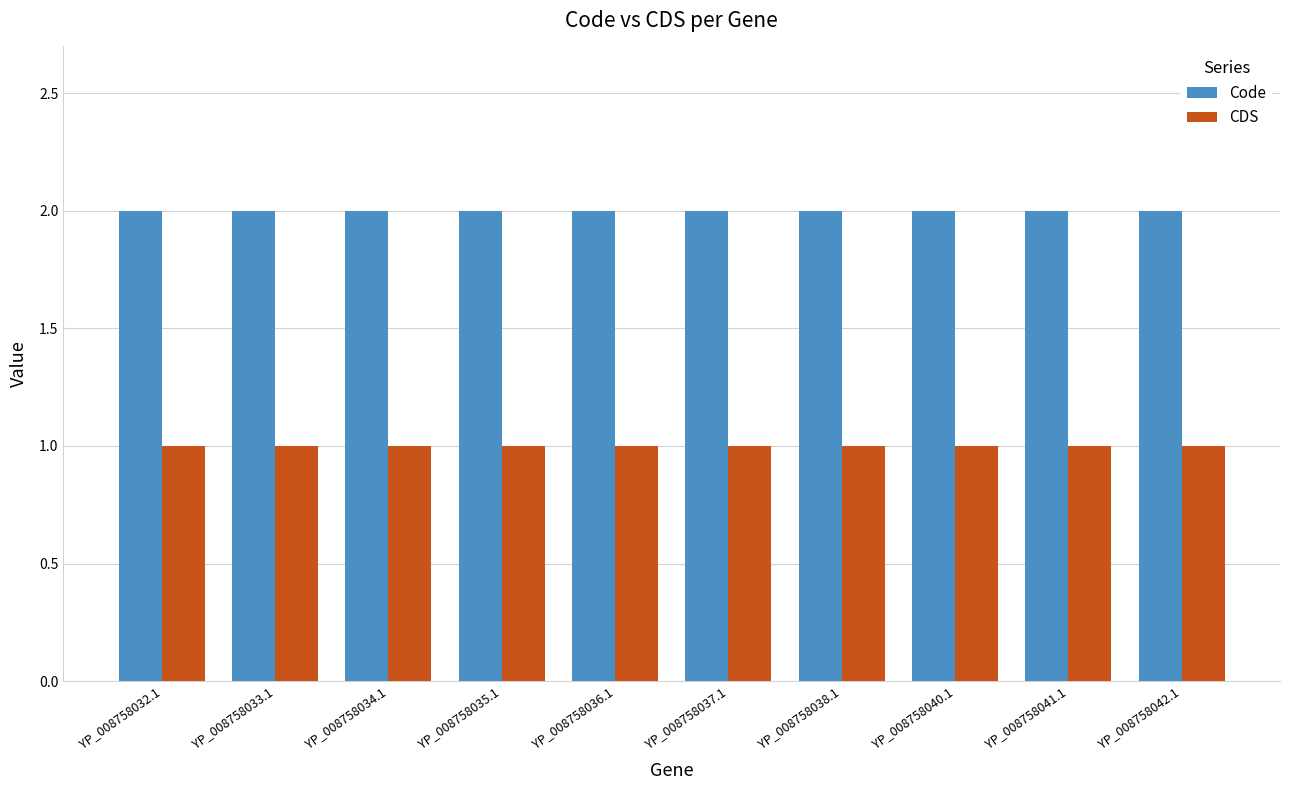

Reading left to right, what are all the values shown in this chart?

Code: 2	2	2	2	2	2	2	2	2	2
CDS: 1	1	1	1	1	1	1	1	1	1